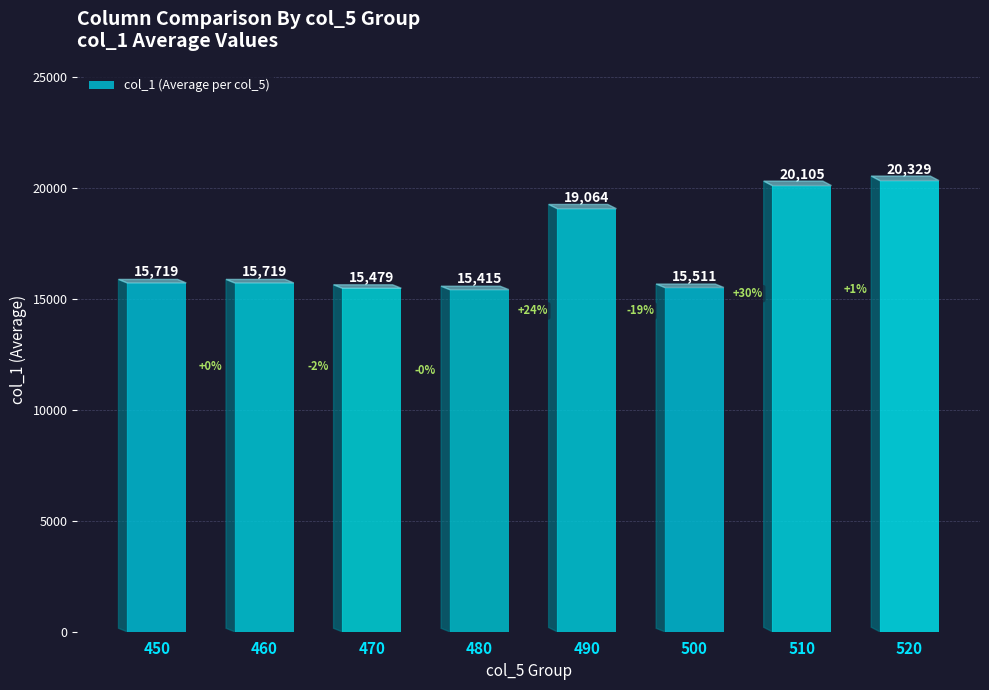

Reading left to right, transcribe all the data shown in this chart.

450=15719	460=15719	470=15479	480=15415	490=19064	500=15511	510=20105	520=20329